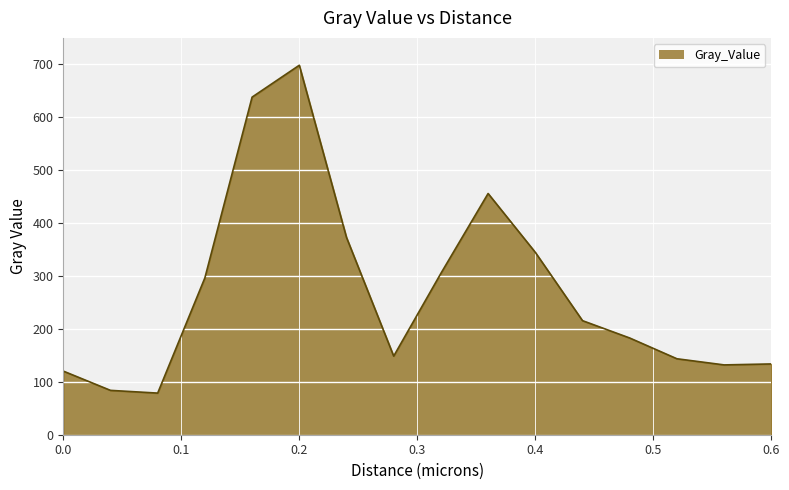

List the labels in order of value, smallest first.

0.08, 0.04, 0.0, 0.56, 0.6, 0.52, 0.28, 0.48, 0.44, 0.12, 0.32, 0.4, 0.24, 0.36, 0.16, 0.2